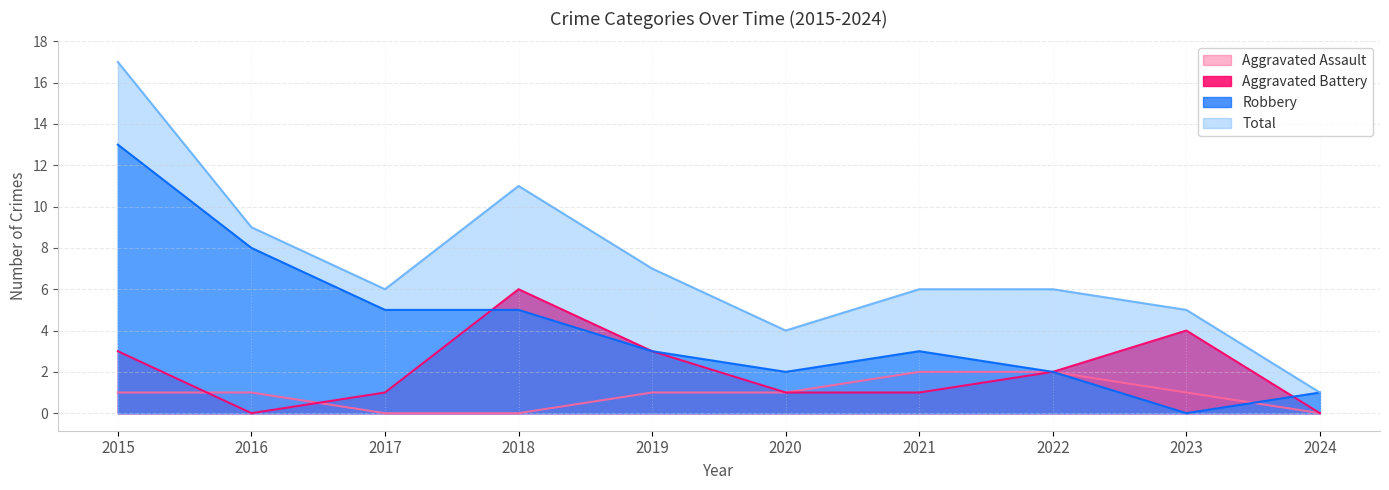

True or false: Robbery has more than 1 interior local peaks.

False